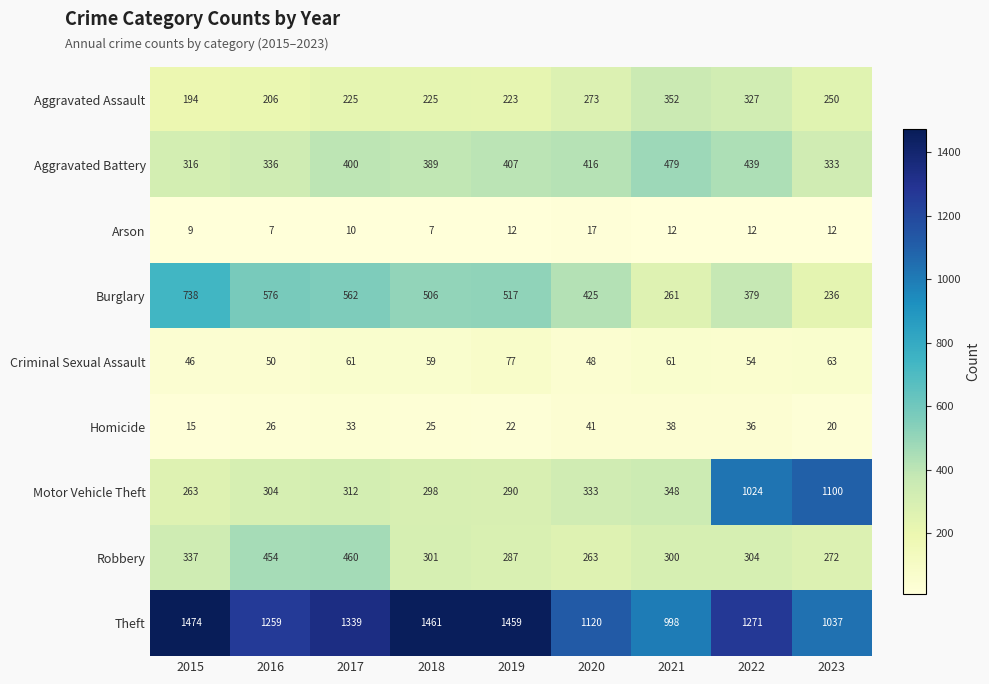

True or false: Burglary has a value of 517 at 2019.

True